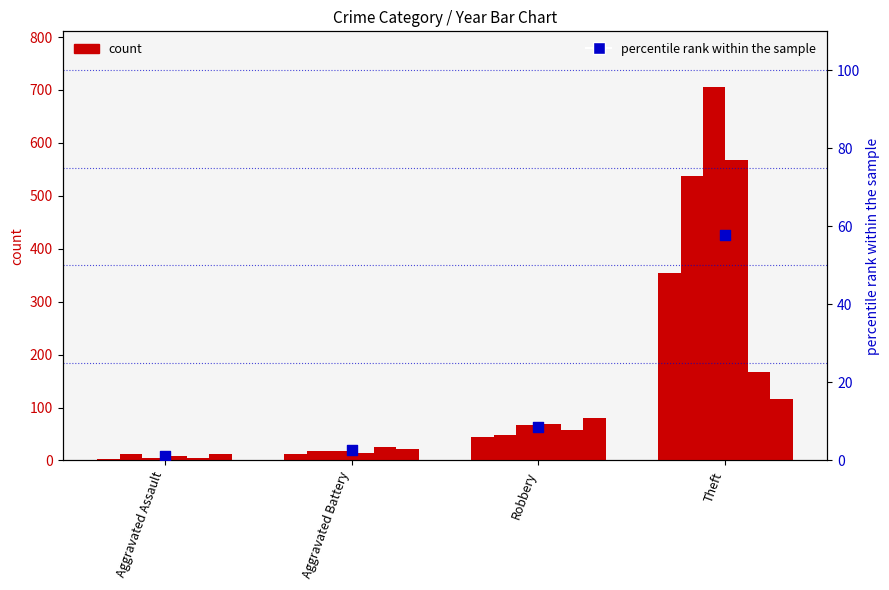

Approximately how many times larger is the value at Robbery compared to Aggravated Assault?

8.1